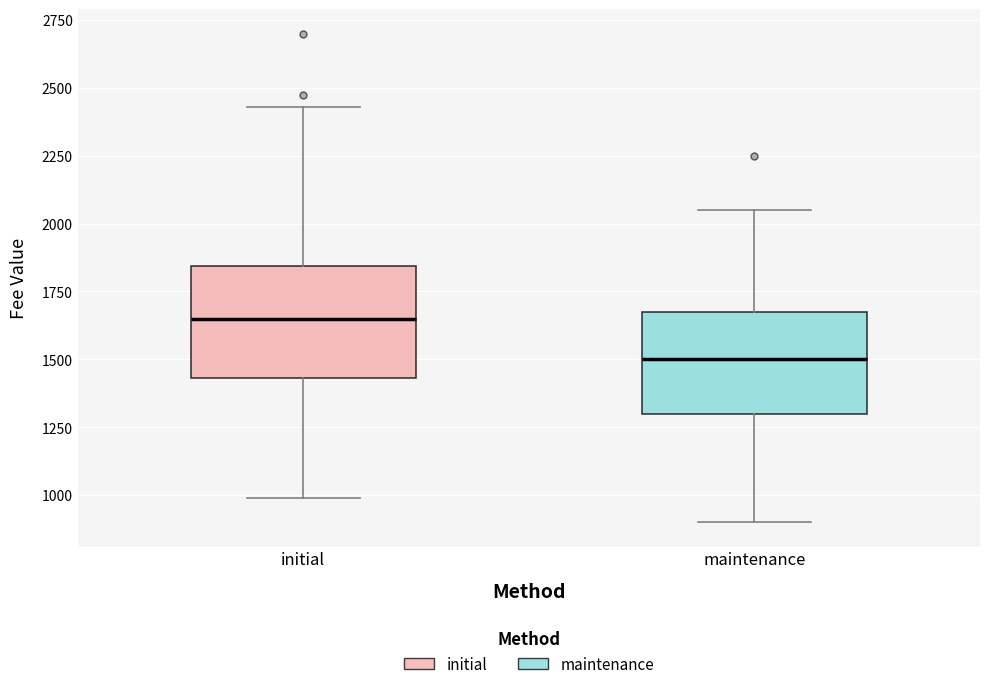

Reading left to right, read every box against the y-axis: the position of its median line, the range the box covers, and the ends of its whiskers. The values are not printed on the chart, so give them approximately, as read against the axis.

initial: median 1650, box 1450 to 1850, whiskers 1000 to 2450
maintenance: median 1500, box 1300 to 1700, whiskers 900 to 2050